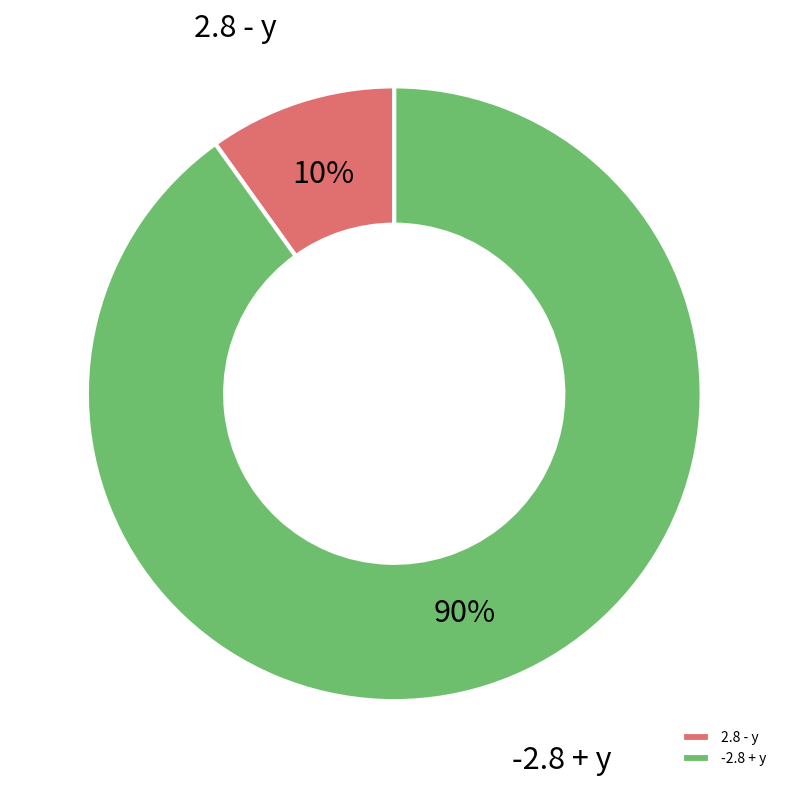

What is the majority slice?

-2.8 + y